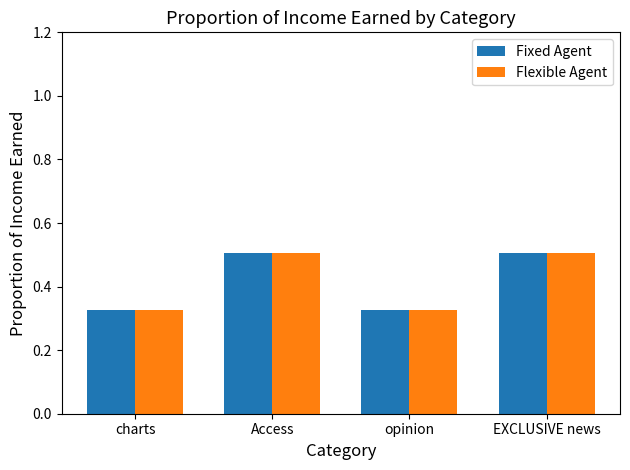

How many Fixed Agent values are between 0 and 1?

4